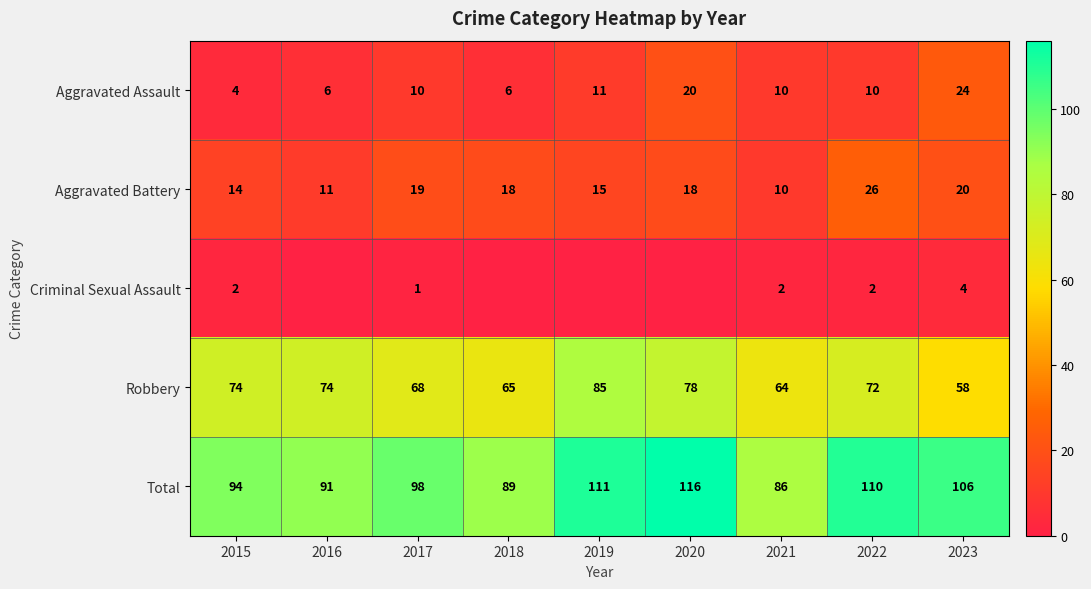

What is the spread (max minus min) of values at 2021?

84